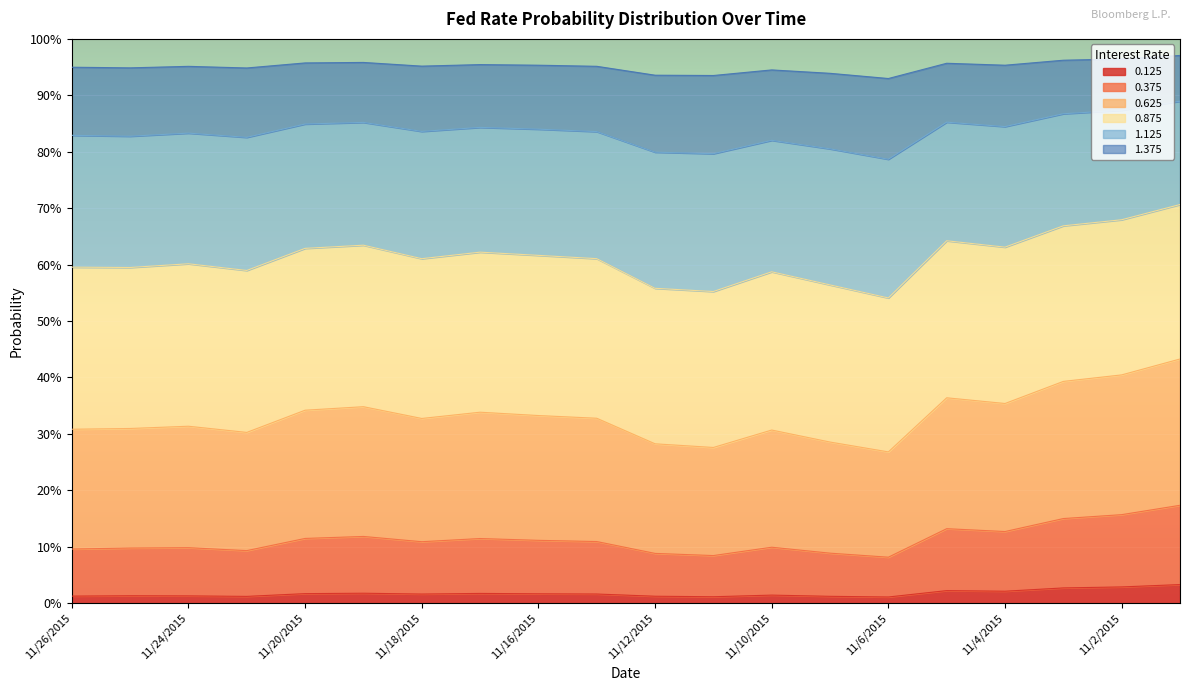

Between 11/10/2015 and 11/2/2015, which series saw the biggest shift?

1.125